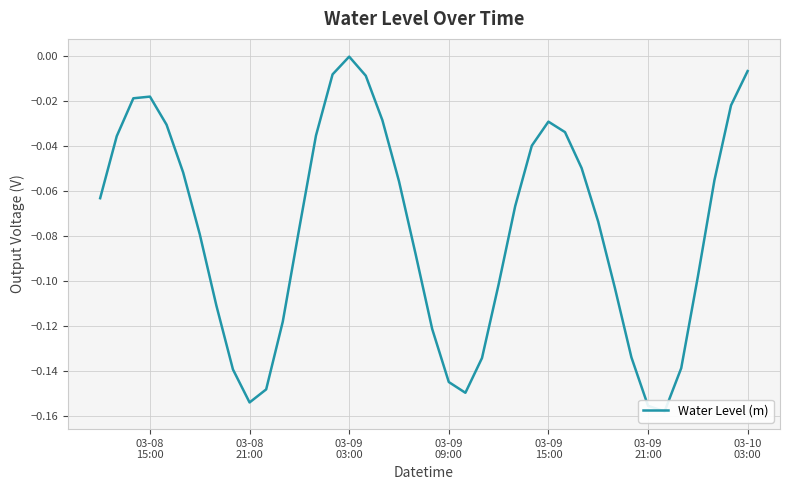

Where is the first local minimum?

03-08 21:00